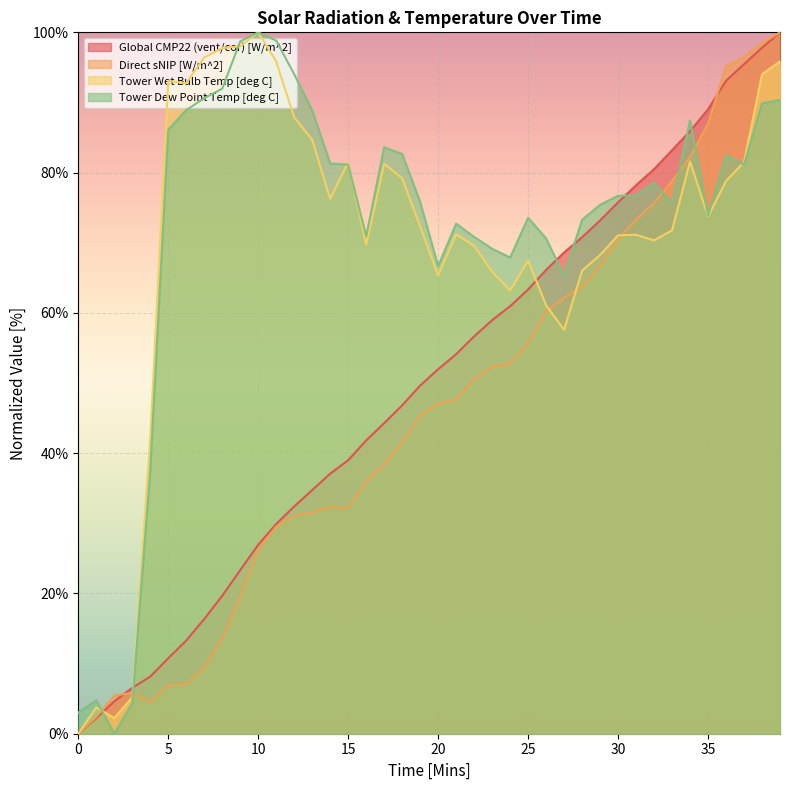

At which category is the sum across all series the highest?

39